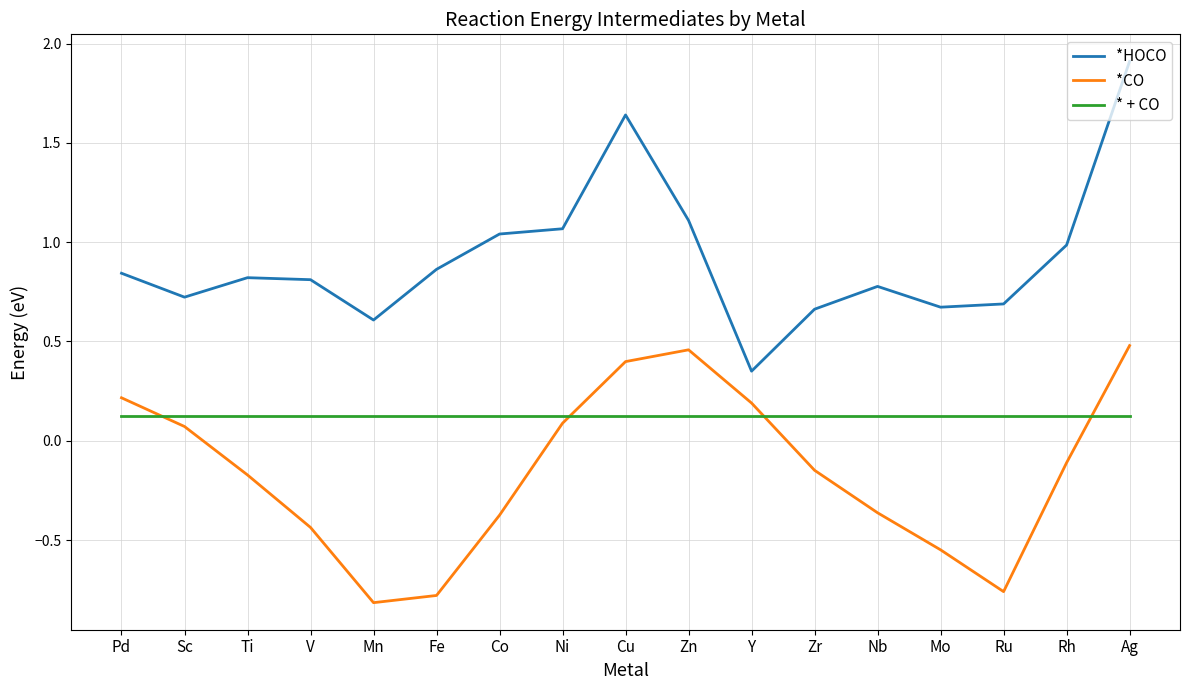

What are all the series names shown in the legend?

*HOCO, *CO, * + CO